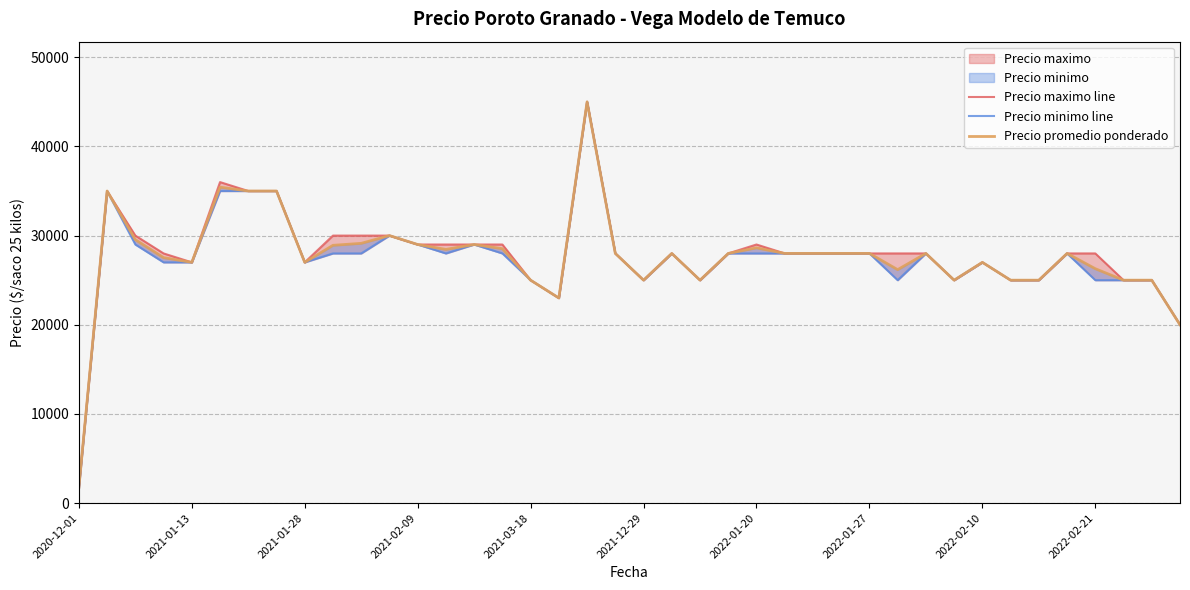

What is the sum of all Precio minimo line values?

1096700